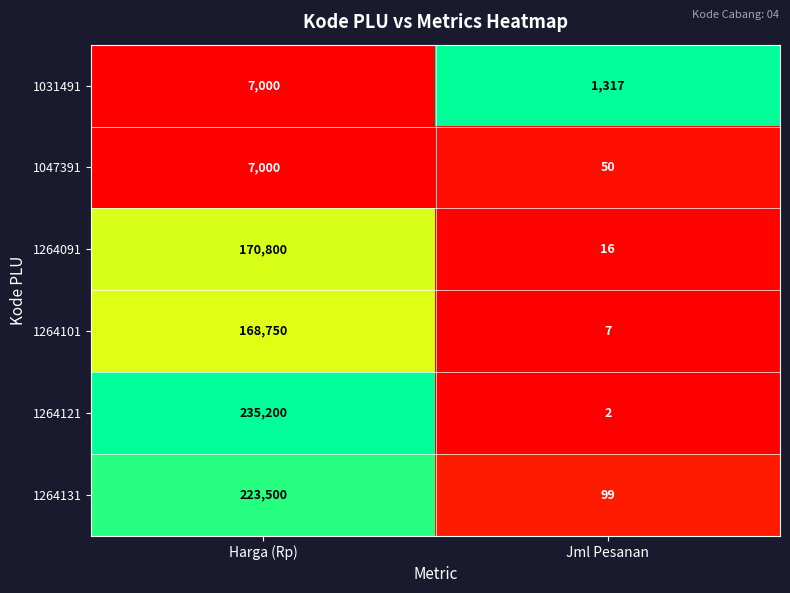

Reading left to right, transcribe all the data shown in this chart.

1031491: Harga (Rp)=7000	Jml Pesanan=1317
1047391: Harga (Rp)=7000	Jml Pesanan=50
1264091: Harga (Rp)=170800	Jml Pesanan=16
1264101: Harga (Rp)=168750	Jml Pesanan=7
1264121: Harga (Rp)=235200	Jml Pesanan=2
1264131: Harga (Rp)=223500	Jml Pesanan=99